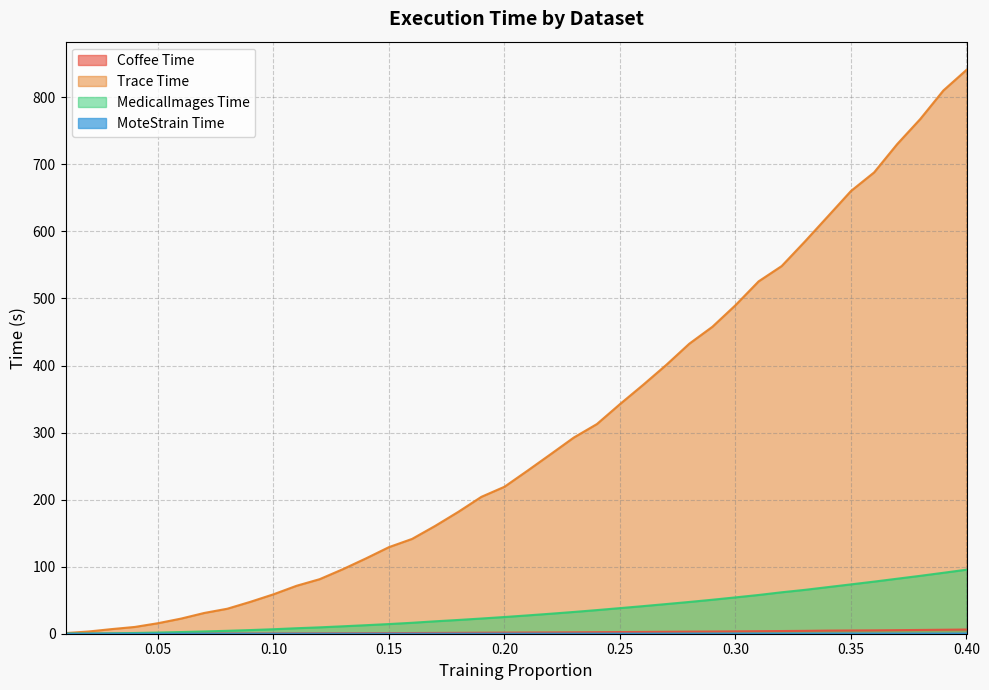

What is the difference between the Trace_Time values at 0.02 and 0.01?

2.4